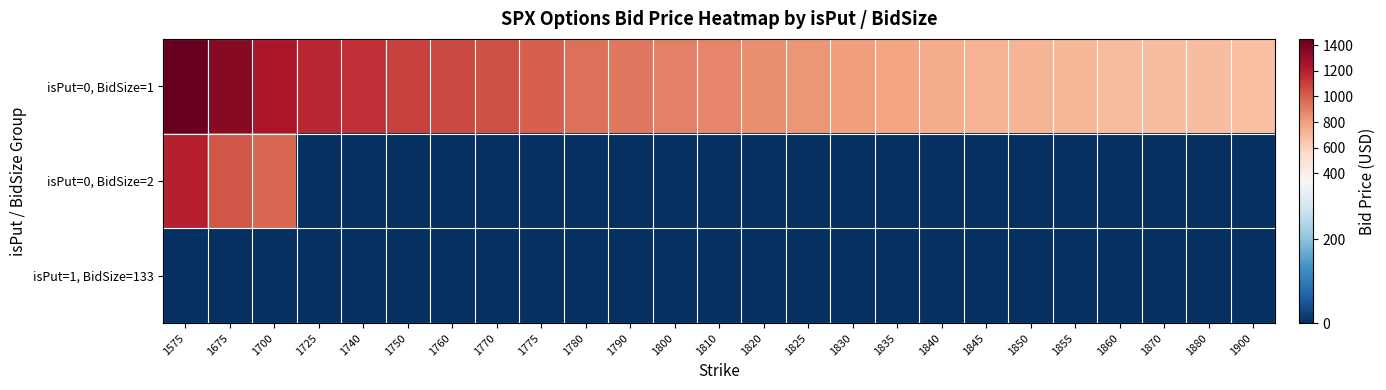

Reading left to right, list all the values displayed in this chart.

isPut=0, BidSize=1: 1575=1449.9	1675=1349.5	1700=1250.0	1725=1173.8	1740=1151.4	1750=1101.7	1760=1076.8	1770=1049.5	1775=1002.3	1780=950.2	1790=927.8	1800=901.0	1810=877.3	1820=853.3	1825=828.5	1830=802.9	1835=778.7	1840=754.0	1845=728.1	1850=714.1	1855=704.2	1860=694.3	1870=683.6	1880=678.7	1900=674.1
isPut=0, BidSize=2: 1575=1198.7	1675=1027.1	1700=975.0	1725=0.0	1740=0.0	1750=0.0	1760=0.0	1770=0.0	1775=0.0	1780=0.0	1790=0.0	1800=0.0	1810=0.0	1820=0.0	1825=0.0	1830=0.0	1835=0.0	1840=0.0	1845=0.0	1850=0.0	1855=0.0	1860=0.0	1870=0.0	1880=0.0	1900=0.0
isPut=1, BidSize=133: 1575=0.7	1675=1.1	1700=1.2	1725=1.4	1740=1.4	1750=1.5	1760=1.6	1770=1.6	1775=1.7	1780=1.7	1790=1.8	1800=1.9	1810=1.9	1820=1.9	1825=2.0	1830=2.0	1835=2.1	1840=2.1	1845=2.2	1850=2.2	1855=2.3	1860=2.4	1870=2.4	1880=2.5	1900=2.5